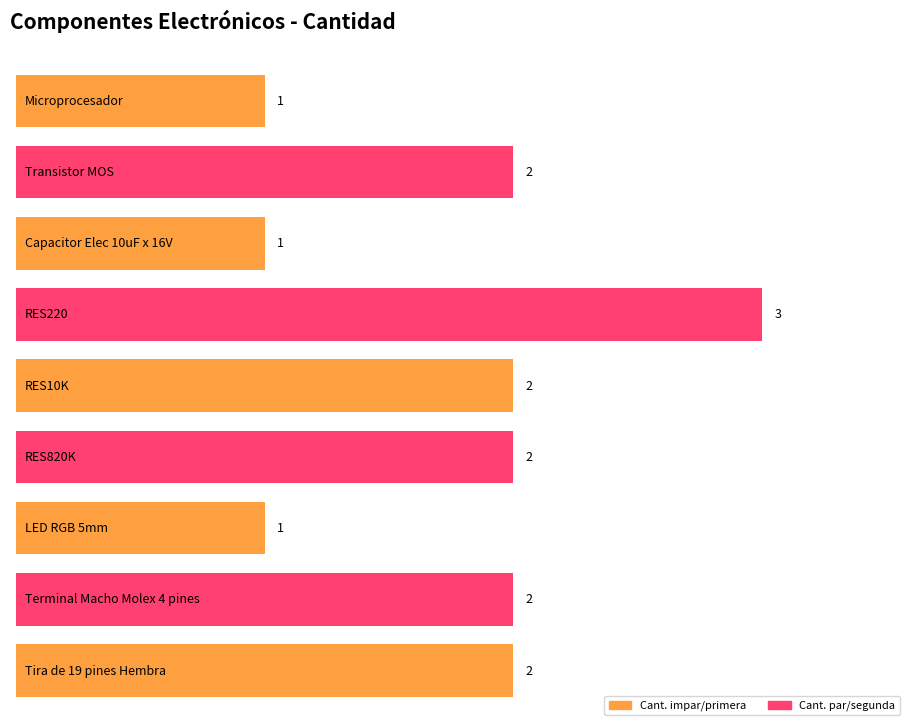

What is the label of the 1st bar from the right?

Tira de 19 pines Hembra